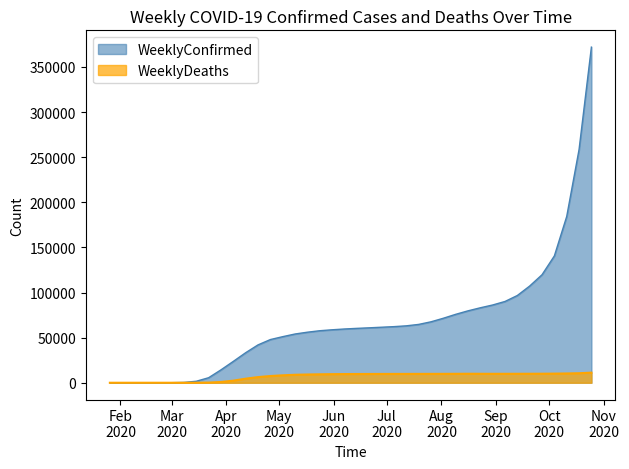

Which series has the largest range (max minus min)?

WeeklyConfirmed